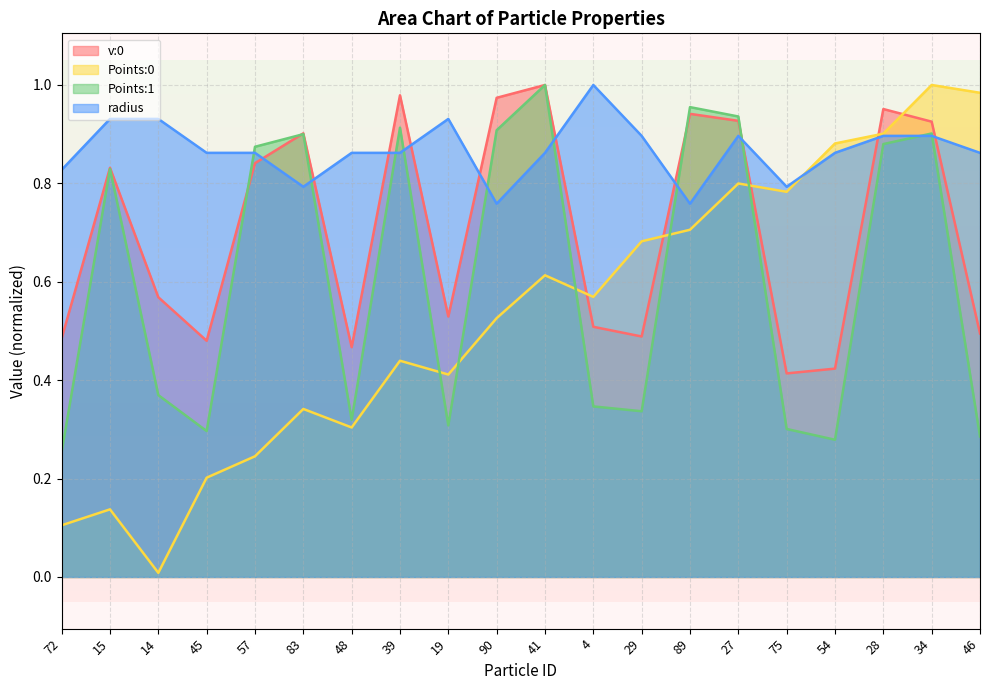

Rank the series by their maximum value, from highest to lowest.

Points:0, Points:1, radius, v:0